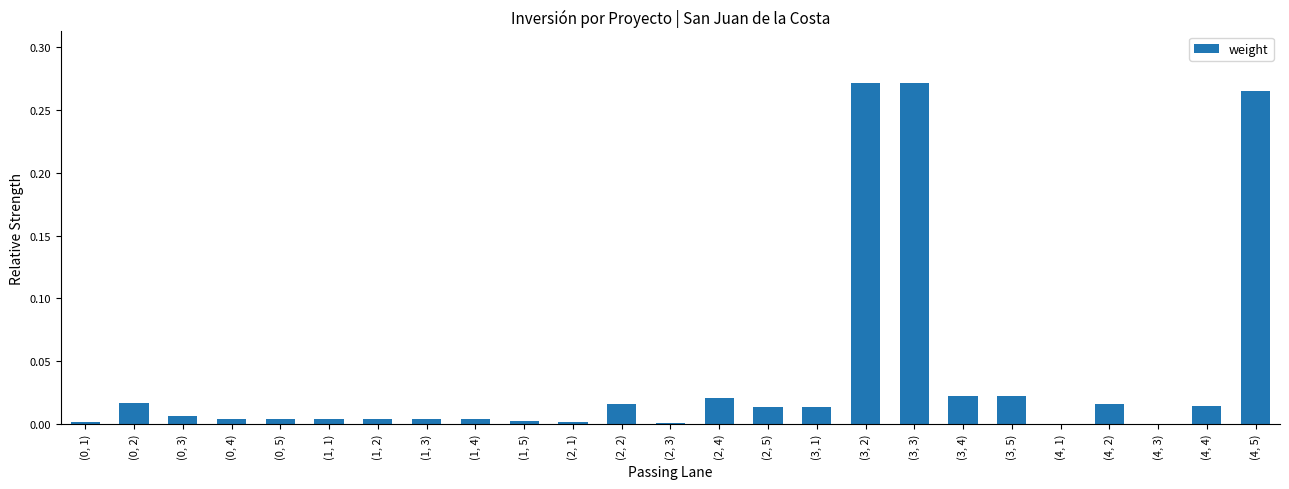

The chart shows a value of 0.0 at (0, 2). True or false?

True